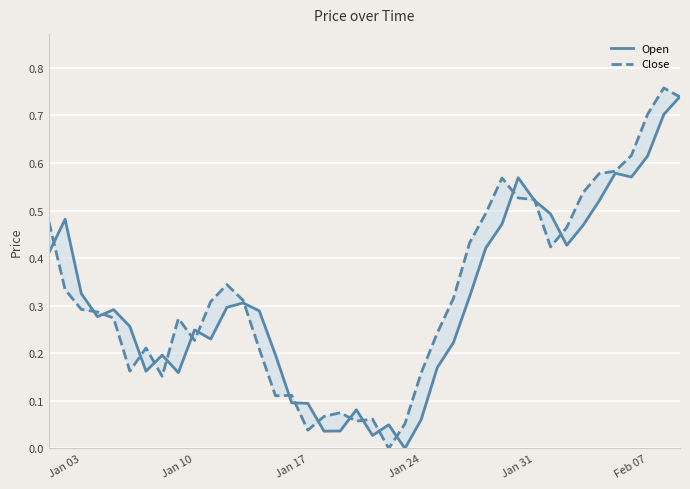

After their last crossing, which series has the higher values: Close or Open?

Open